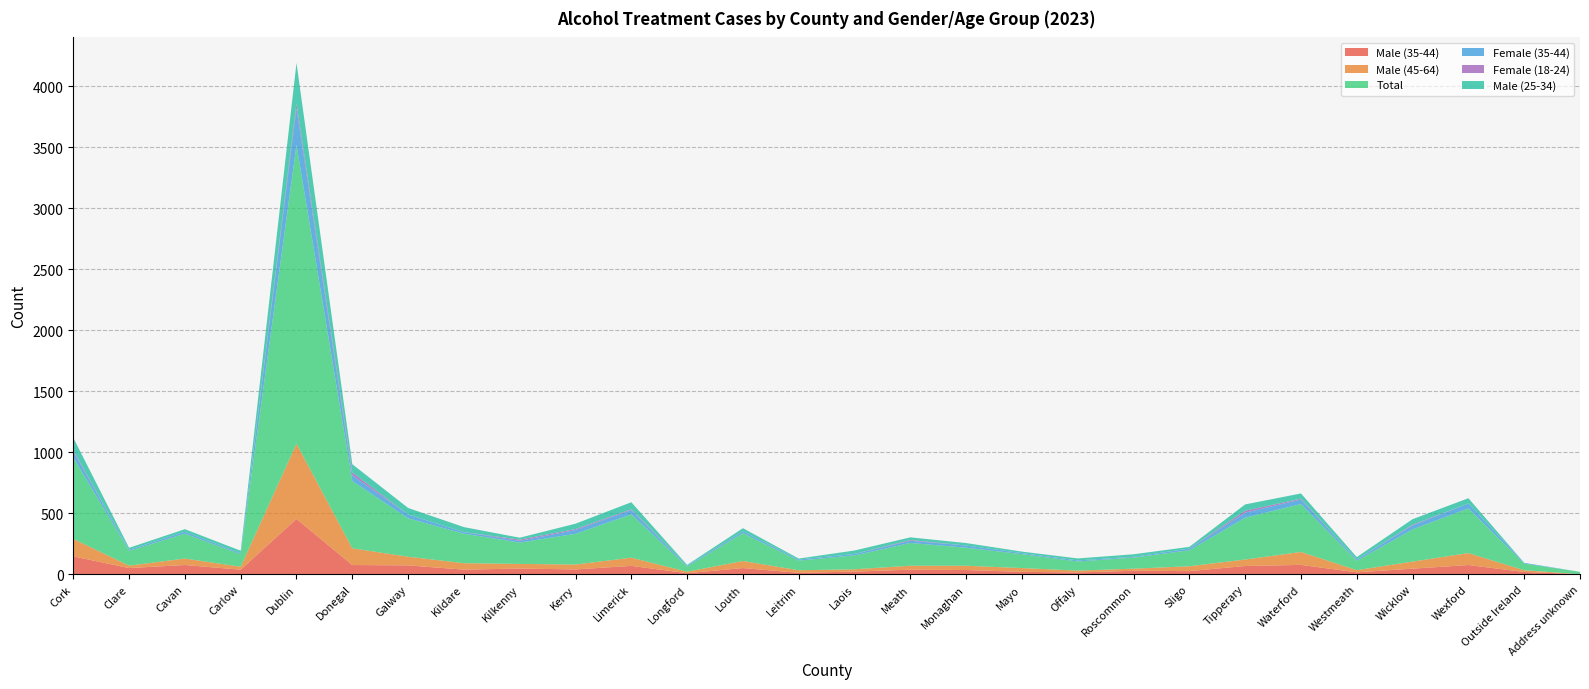

Reading right to left, extract all data points from this chart.

Male (35-44): Address unknown=0	Outside Ireland=18	Wexford=75	Wicklow=45	Westmeath=15	Waterford=76	Tipperary=67	Sligo=25	Roscommon=28	Offaly=14	Mayo=19	Monaghan=34	Meath=37	Laois=21	Leitrim=11	Louth=50	Longford=8	Limerick=68	Kerry=39	Kilkenny=46	Kildare=37	Galway=72	Donegal=75	Dublin=453	Carlow=37	Cavan=75	Clare=50	Cork=146
Male (45-64): Address unknown=0	Outside Ireland=14	Wexford=98	Wicklow=58	Westmeath=18	Waterford=106	Tipperary=53	Sligo=40	Roscommon=17	Offaly=15	Mayo=31	Monaghan=35	Meath=32	Laois=19	Leitrim=21	Louth=58	Longford=12	Limerick=67	Kerry=40	Kilkenny=38	Kildare=53	Galway=71	Donegal=137	Dublin=617	Carlow=24	Cavan=53	Clare=20	Cork=143
Total: Address unknown=19	Outside Ireland=55	Wexford=366	Wicklow=264	Westmeath=77	Waterford=393	Tipperary=343	Sligo=131	Roscommon=91	Offaly=75	Mayo=114	Monaghan=148	Meath=187	Laois=114	Leitrim=79	Louth=228	Longford=42	Limerick=355	Kerry=252	Kilkenny=175	Kildare=242	Galway=315	Donegal=552	Dublin=2451	Carlow=102	Cavan=204	Clare=121	Cork=668
Female (35-44): Address unknown=0	Outside Ireland=6	Wexford=41	Wicklow=33	Westmeath=11	Waterford=38	Tipperary=41	Sligo=14	Roscommon=6	Offaly=9	Mayo=9	Monaghan=18	Meath=18	Laois=12	Leitrim=9	Louth=16	Longford=7	Limerick=36	Kerry=31	Kilkenny=14	Kildare=13	Galway=31	Donegal=47	Dublin=303	Carlow=9	Cavan=16	Clare=9	Cork=50
Female (18-24): Address unknown=0	Outside Ireland=0	Wexford=0	Wicklow=6	Westmeath=0	Waterford=6	Tipperary=16	Sligo=0	Roscommon=0	Offaly=0	Mayo=0	Monaghan=0	Meath=6	Laois=0	Leitrim=0	Louth=0	Longford=0	Limerick=6	Kerry=8	Kilkenny=10	Kildare=0	Galway=0	Donegal=23	Dublin=36	Carlow=0	Cavan=0	Clare=0	Cork=9
Male (25-34): Address unknown=0	Outside Ireland=0	Wexford=43	Wicklow=45	Westmeath=19	Waterford=43	Tipperary=52	Sligo=14	Roscommon=21	Offaly=16	Mayo=12	Monaghan=20	Meath=22	Laois=28	Leitrim=8	Louth=25	Longford=7	Limerick=58	Kerry=44	Kilkenny=16	Kildare=41	Galway=54	Donegal=68	Dublin=333	Carlow=20	Cavan=21	Clare=16	Cork=103